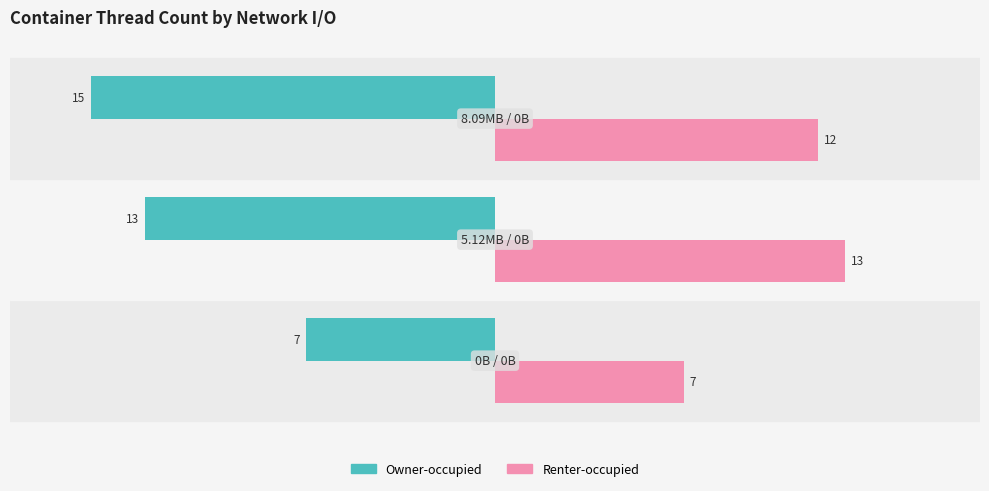

What are all the series names shown in the legend?

Owner-occupied, Renter-occupied